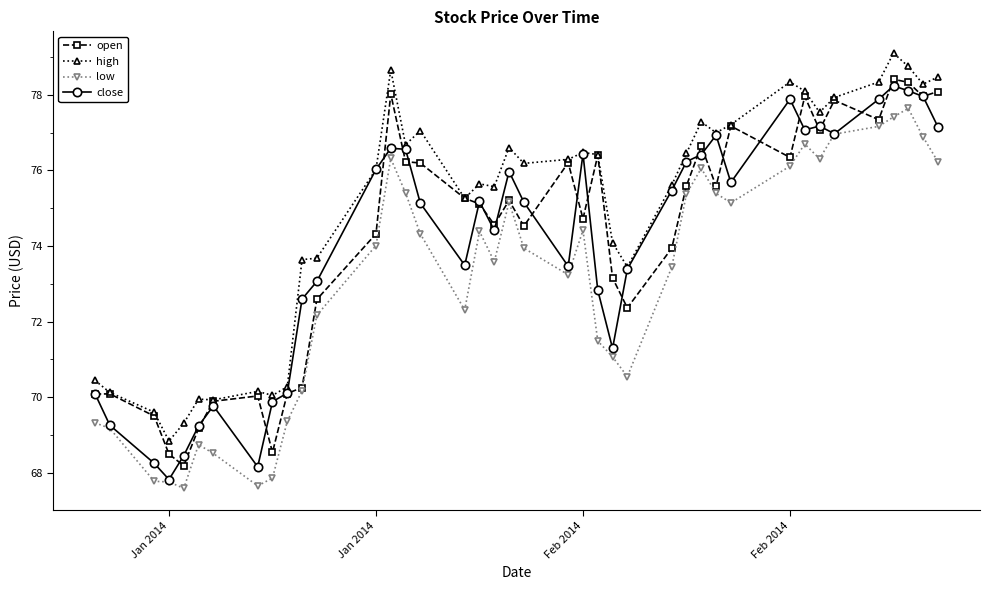

What is the smallest value displayed?

67.6